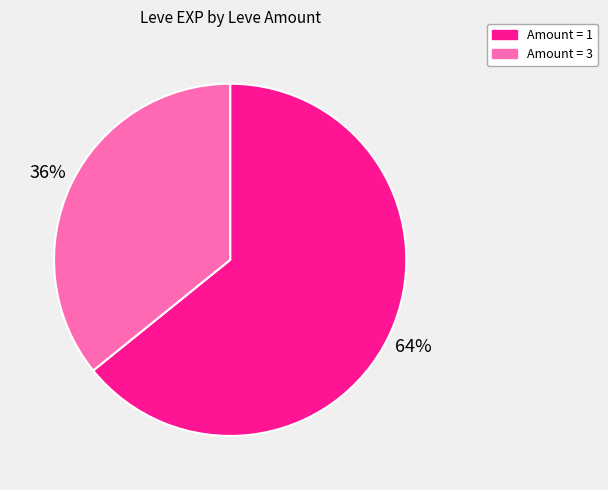

To the nearest percent, what is the average slice percentage?

50%